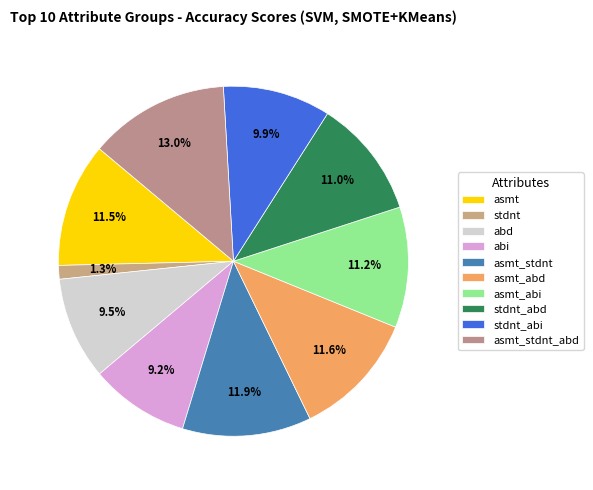

Does any single category account for the majority?

No